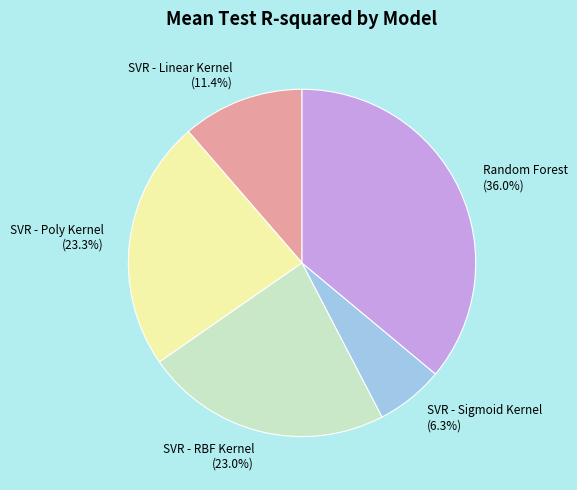

How many segments does this pie chart have?

5